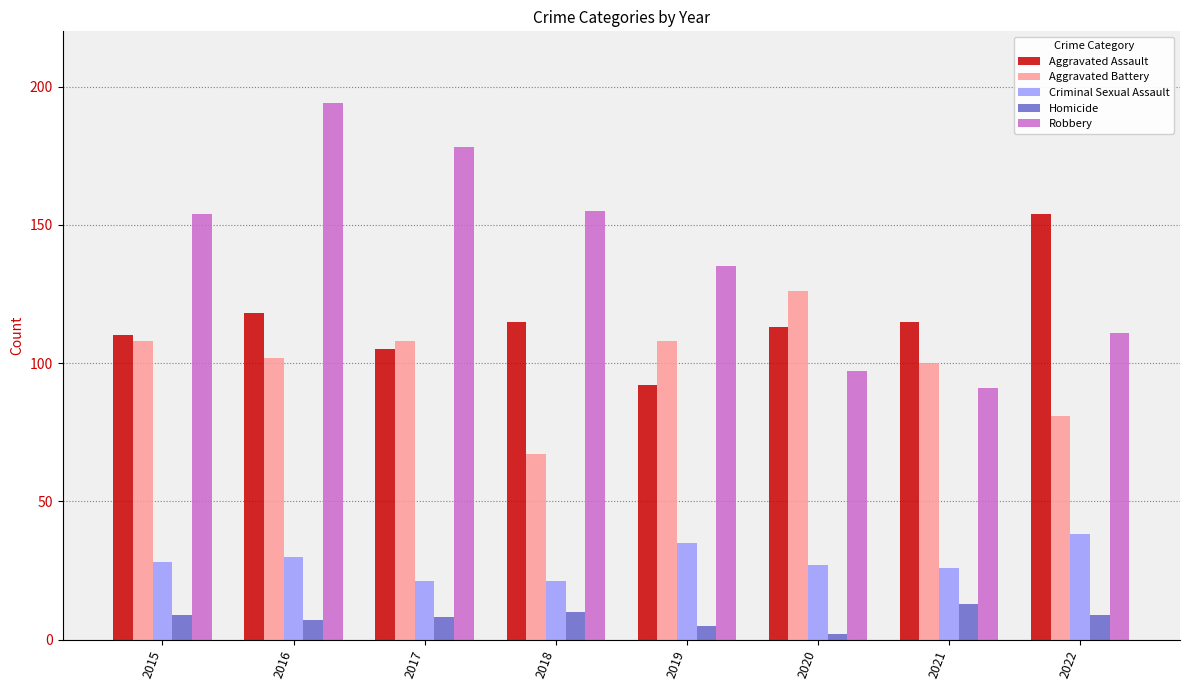

List the series in order of their peak value, lowest first.

Homicide, Criminal Sexual Assault, Aggravated Battery, Aggravated Assault, Robbery